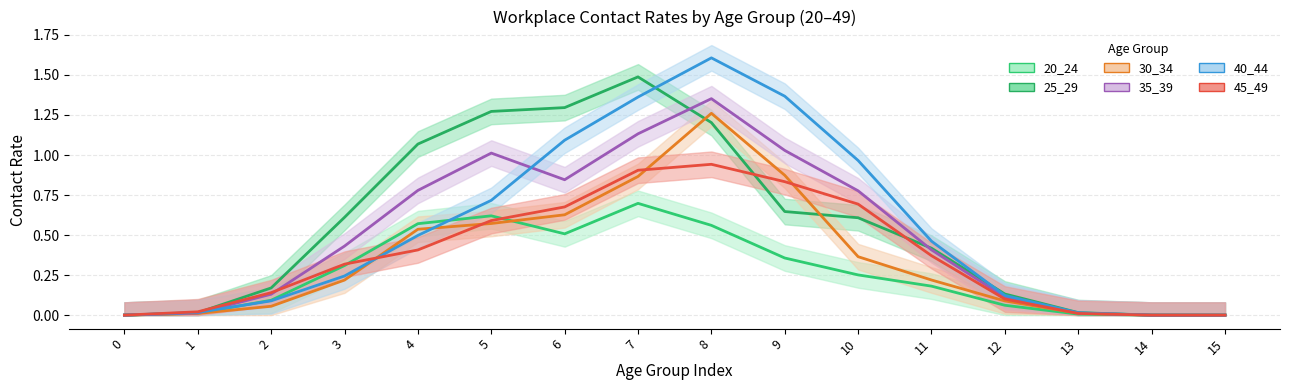

Reading right to left, extract all data points from this chart.

20_24 line: 15=0.0	14=0.0	13=0.0	12=0.1	11=0.2	10=0.3	9=0.4	8=0.6	7=0.7	6=0.5	5=0.6	4=0.6	3=0.3	2=0.1	1=0.0	0=0.0
25_29 line: 15=0.0	14=0.0	13=0.0	12=0.1	11=0.4	10=0.6	9=0.6	8=1.2	7=1.5	6=1.3	5=1.3	4=1.1	3=0.6	2=0.2	1=0.0	0=0.0
30_34 line: 15=0.0	14=0.0	13=0.0	12=0.1	11=0.2	10=0.4	9=0.9	8=1.3	7=0.9	6=0.6	5=0.6	4=0.5	3=0.2	2=0.1	1=0.0	0=0.0
35_39 line: 15=0.0	14=0.0	13=0.0	12=0.1	11=0.4	10=0.8	9=1.0	8=1.4	7=1.1	6=0.8	5=1.0	4=0.8	3=0.4	2=0.1	1=0.0	0=0.0
40_44 line: 15=0.0	14=0.0	13=0.0	12=0.1	11=0.5	10=1.0	9=1.4	8=1.6	7=1.4	6=1.1	5=0.7	4=0.5	3=0.2	2=0.1	1=0.0	0=0.0
45_49 line: 15=0.0	14=0.0	13=0.0	12=0.1	11=0.4	10=0.7	9=0.8	8=0.9	7=0.9	6=0.7	5=0.6	4=0.4	3=0.3	2=0.1	1=0.0	0=0.0